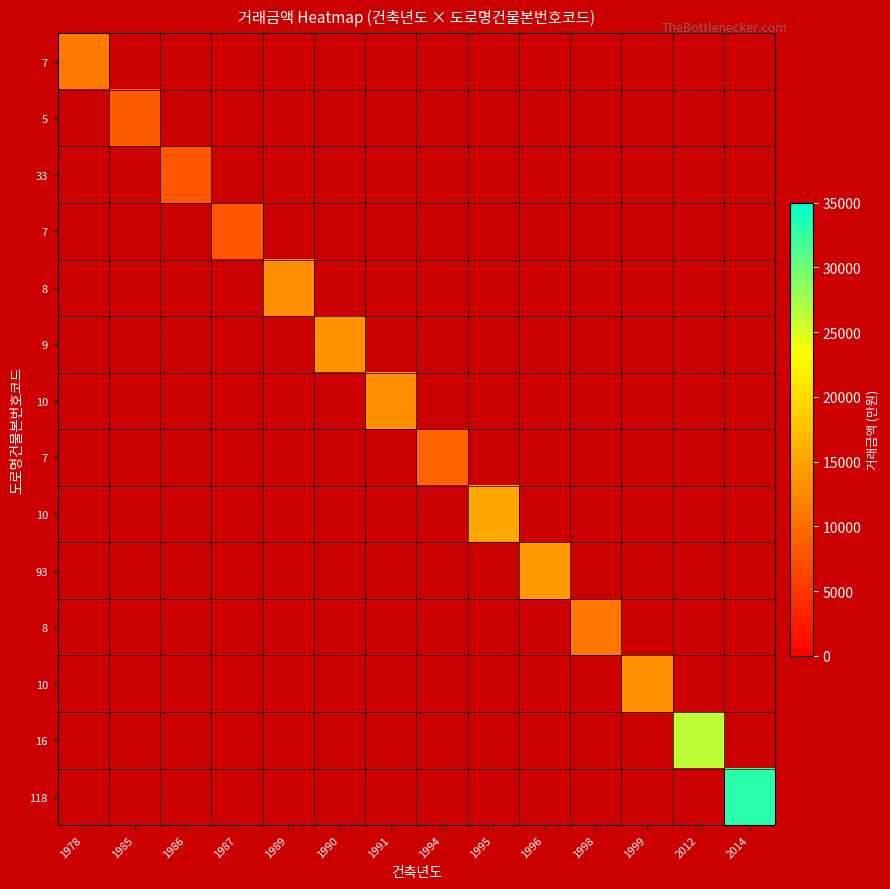

At how many categories does at least one series exceed 21141?

2